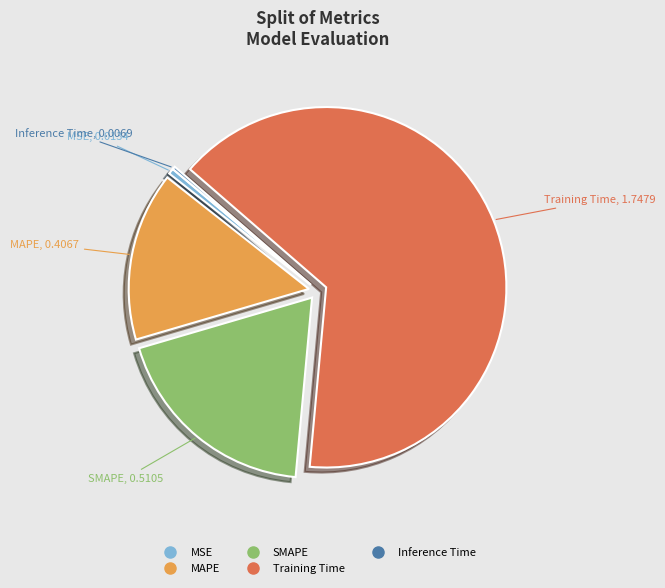

Do MAPE and MSE together represent more than half of the pie?

No